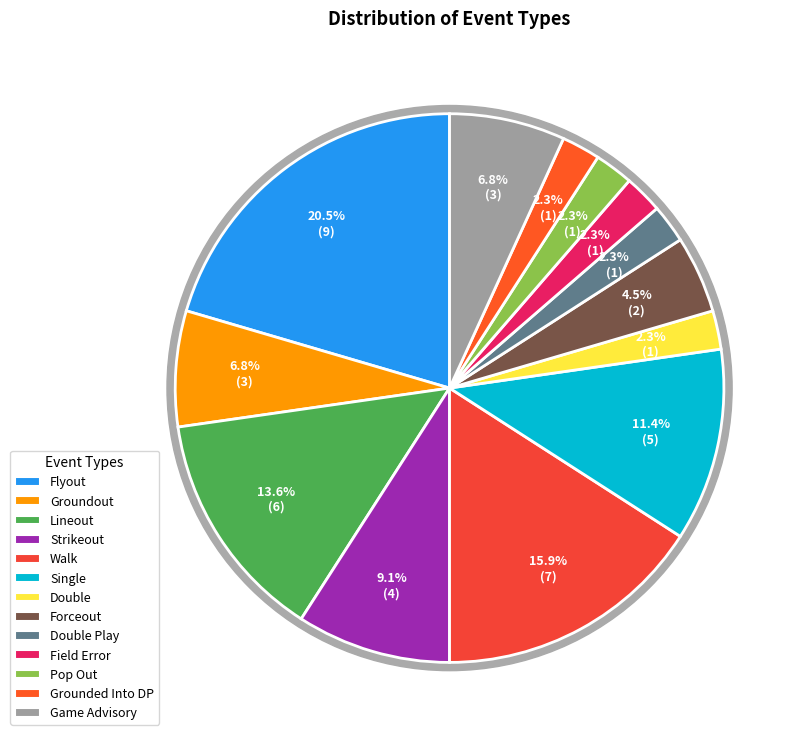

To the nearest percent, what percentage of the pie is Pop Out?

2%